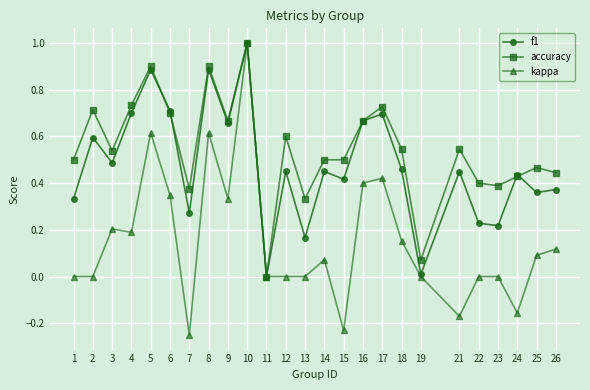

At 21, list the series in order from largest to smallest.

accuracy, f1, kappa